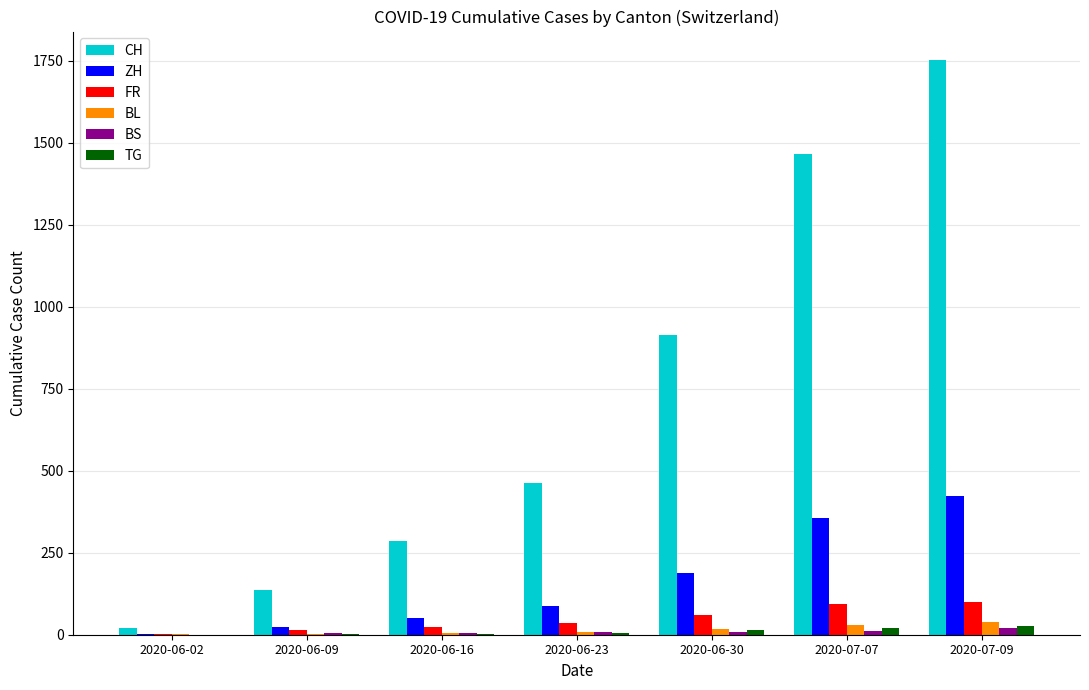

Which category has the highest value in the ZH series?

2020-07-09